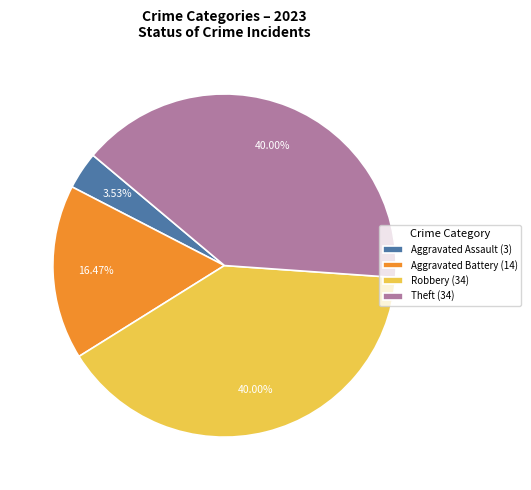

Count the number of slices in the pie.

4